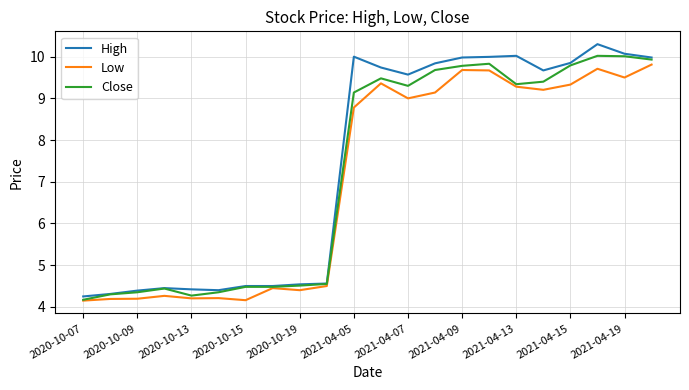

What is the lowest value of the Close series?

4.2